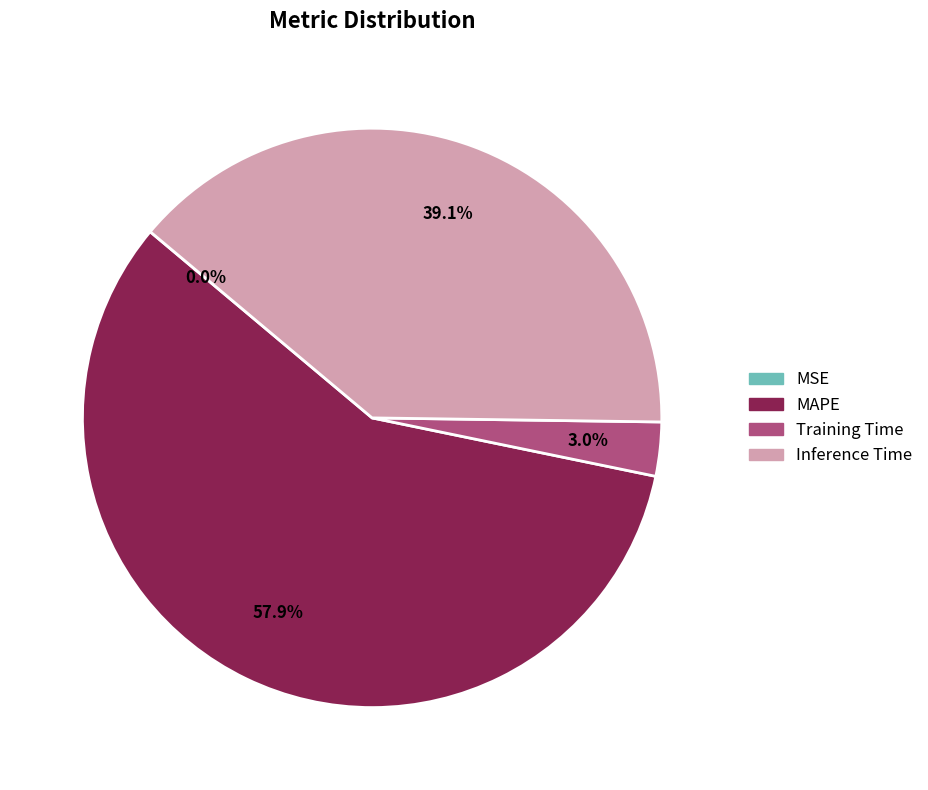

Which slice is the largest?

MAPE